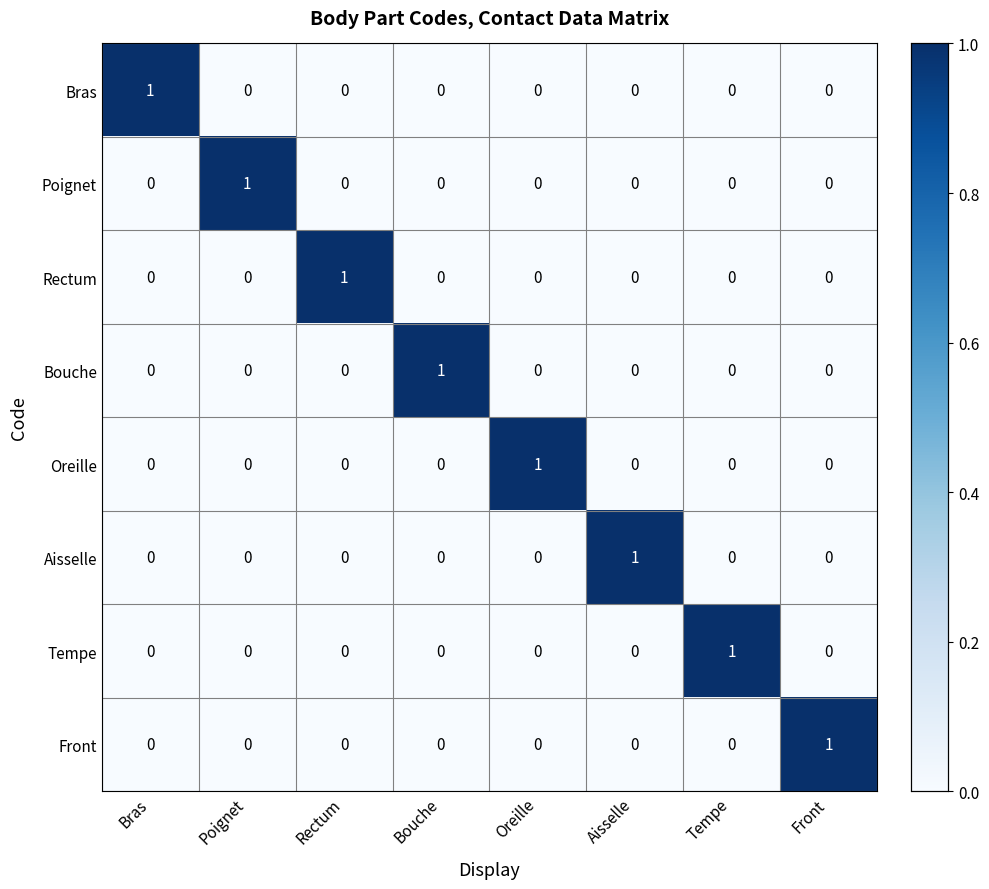

At which label does Bouche reach its peak?

Bouche